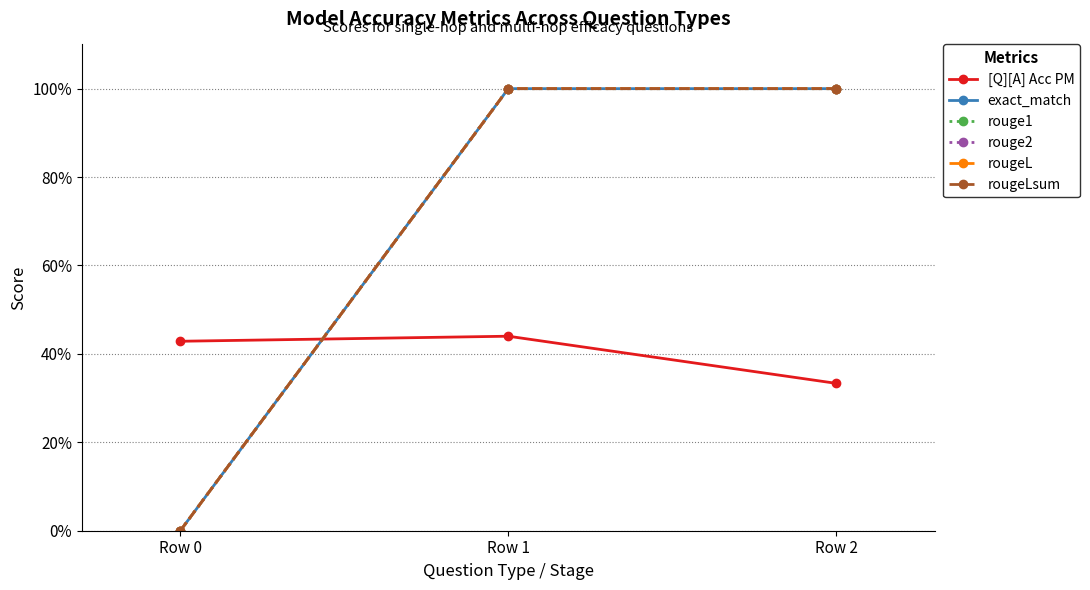

Is this an area chart (filled region under the line)?

No